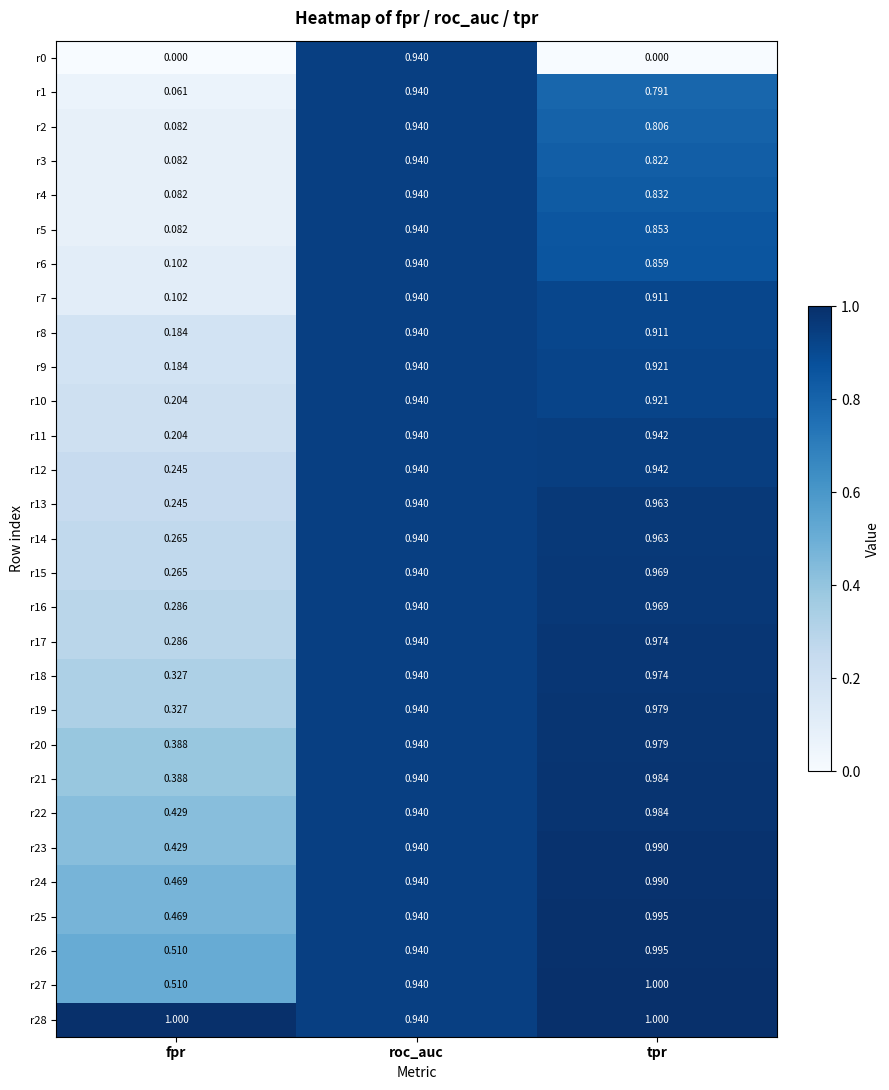

Rank the categories by r5 value from highest to lowest.

roc_auc, tpr, fpr